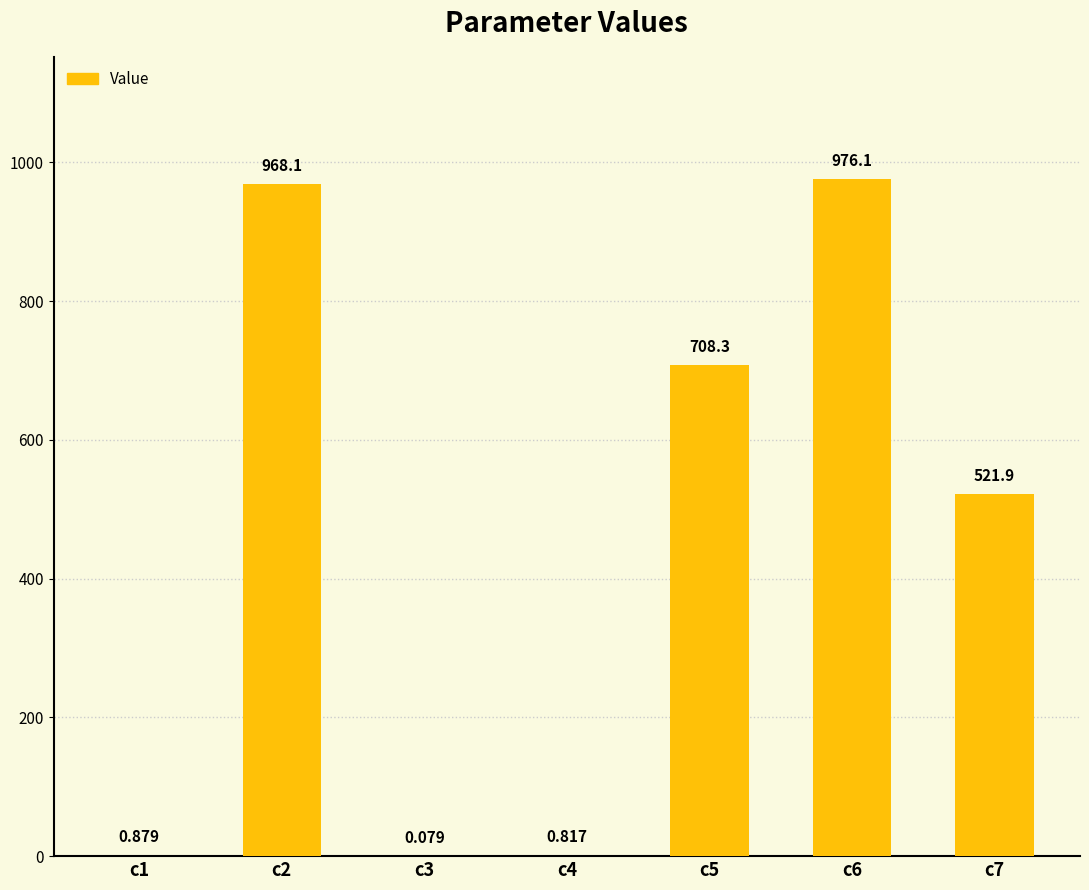

What is the sum of all values?

3176.1